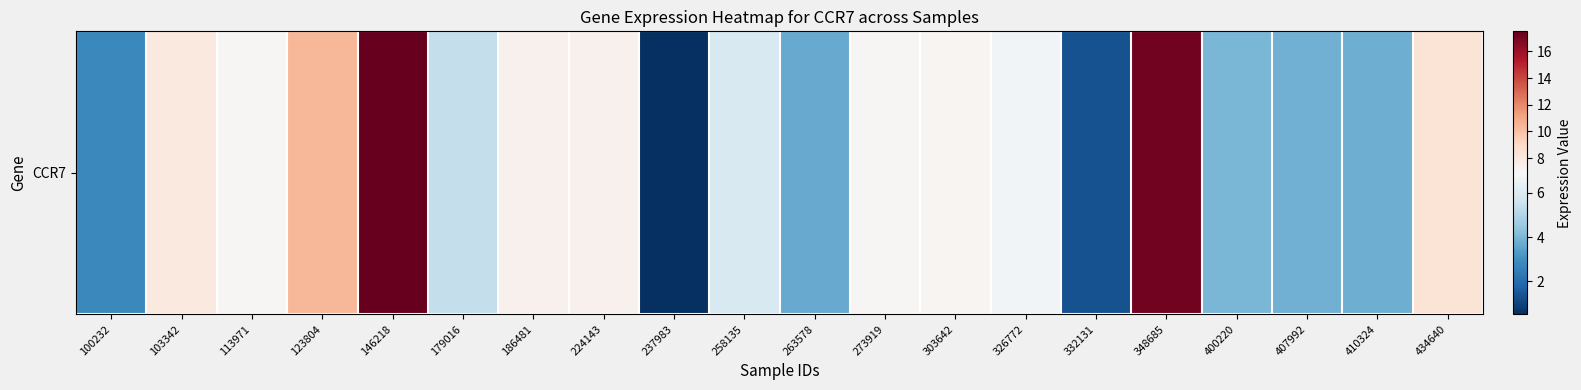

List the labels in order of value, smallest first.

237983, 332131, 100232, 263578, 410324, 407992, 400220, 179016, 258135, 326772, 113971, 273919, 303642, 186481, 224143, 103342, 434640, 123804, 348685, 146218